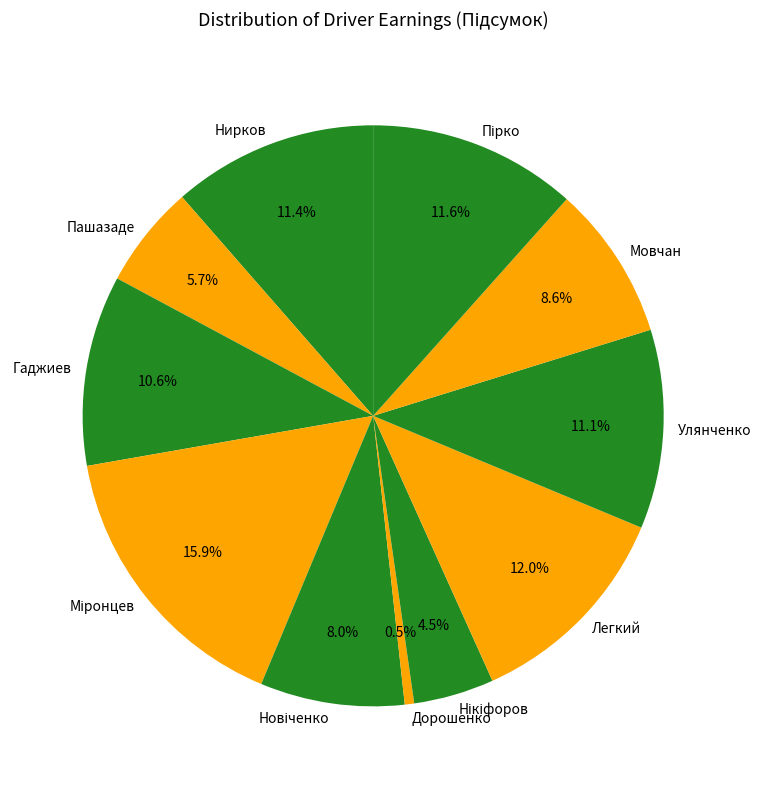

True or false: Гаджиев accounts for 19% of the total.

False